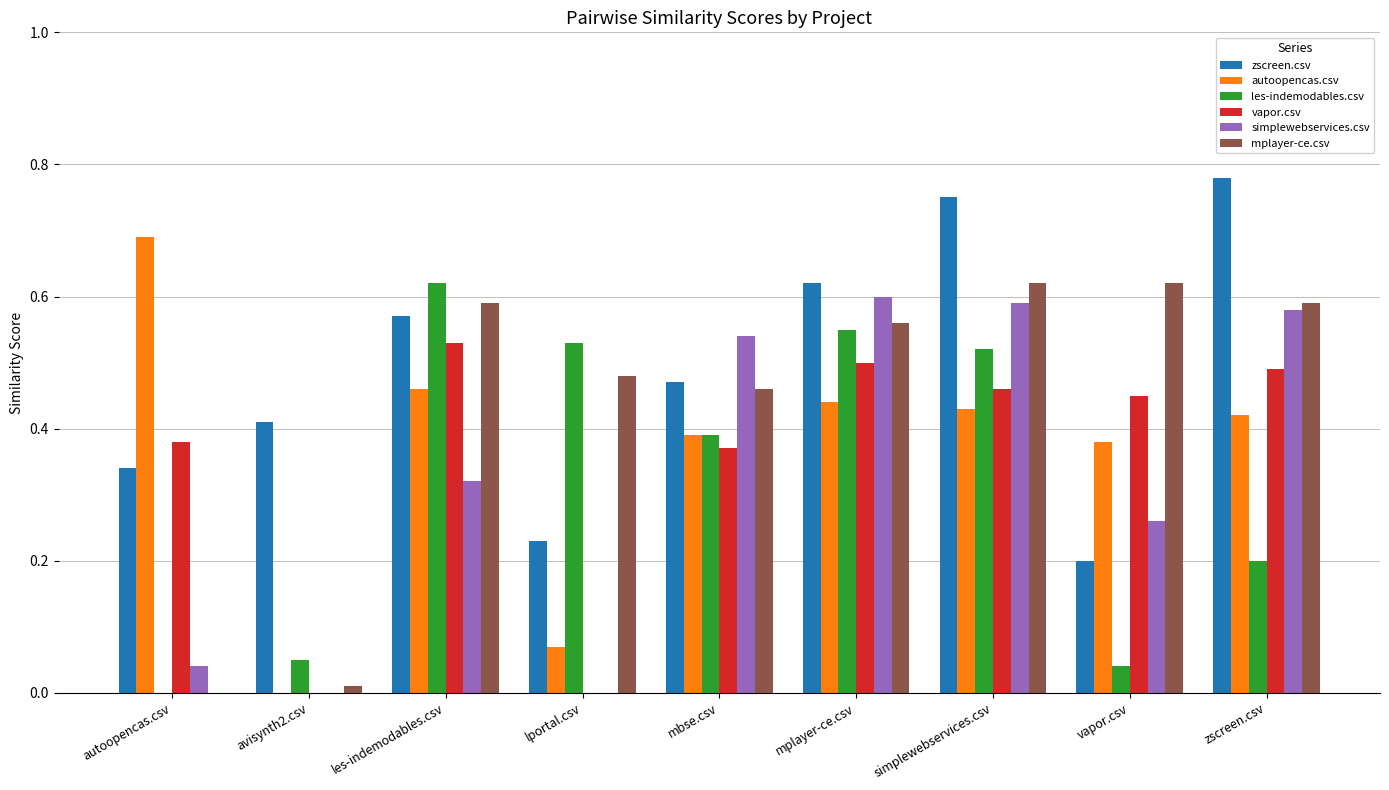

Is it true that autoopencas.csv equals 0.4 at mplayer-ce.csv?

True